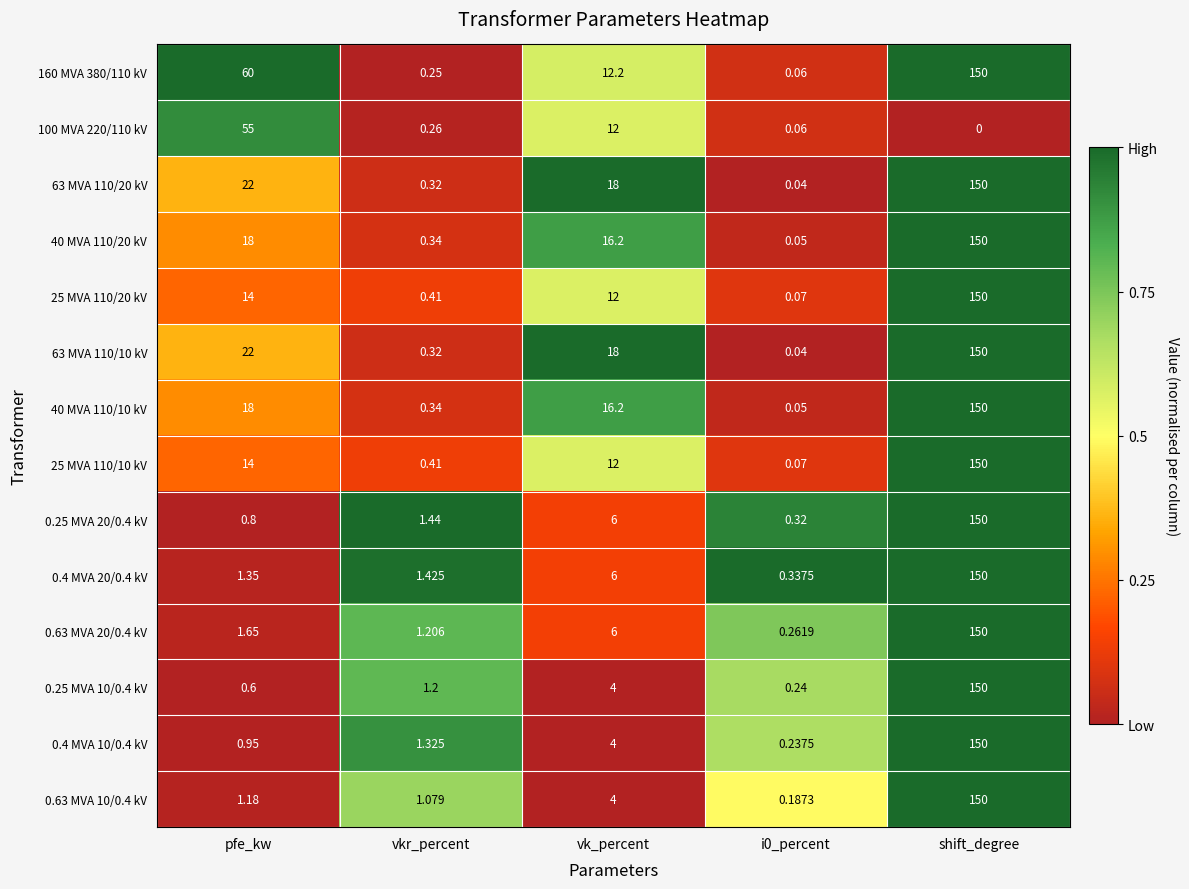

At which category is the sum across all series the highest?

shift_degree